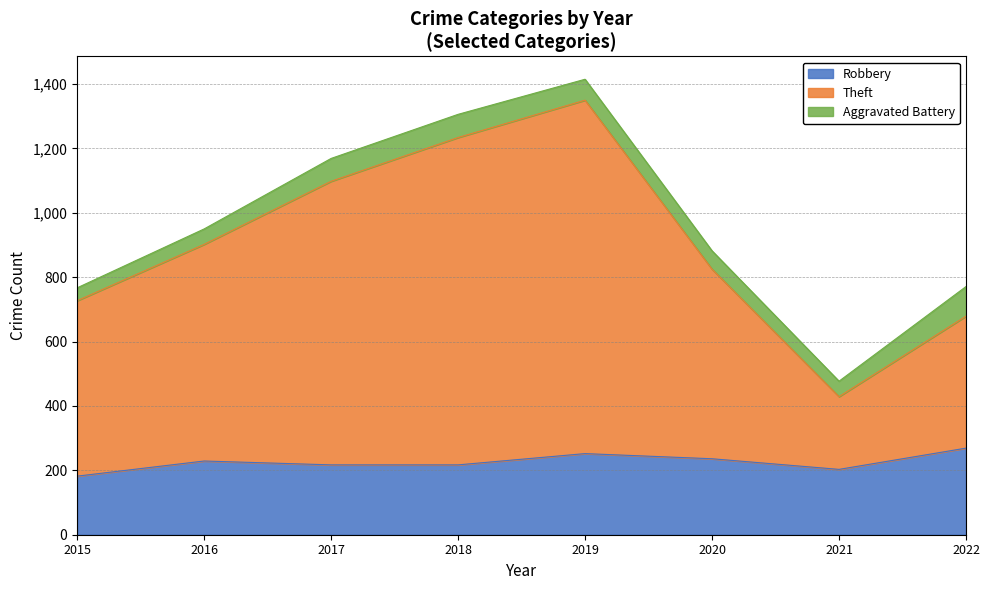

True or false: Theft and Robbery intersect in this chart.

False